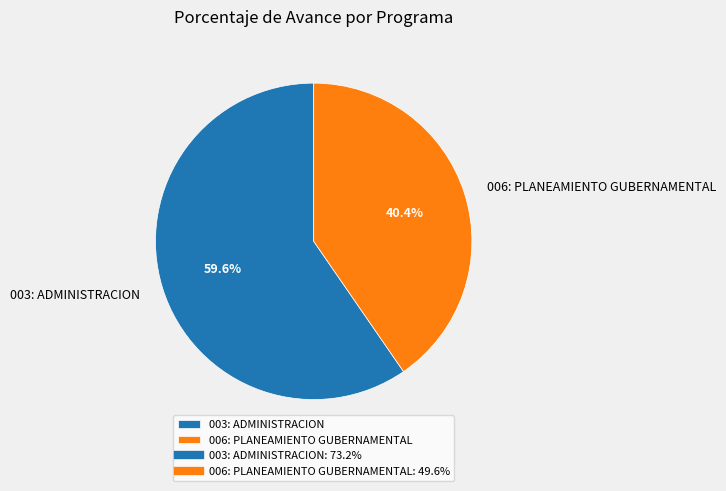

What is the ratio of the value at 006: PLANEAMIENTO GUBERNAMENTAL to the value at 003: ADMINISTRACION?

0.7